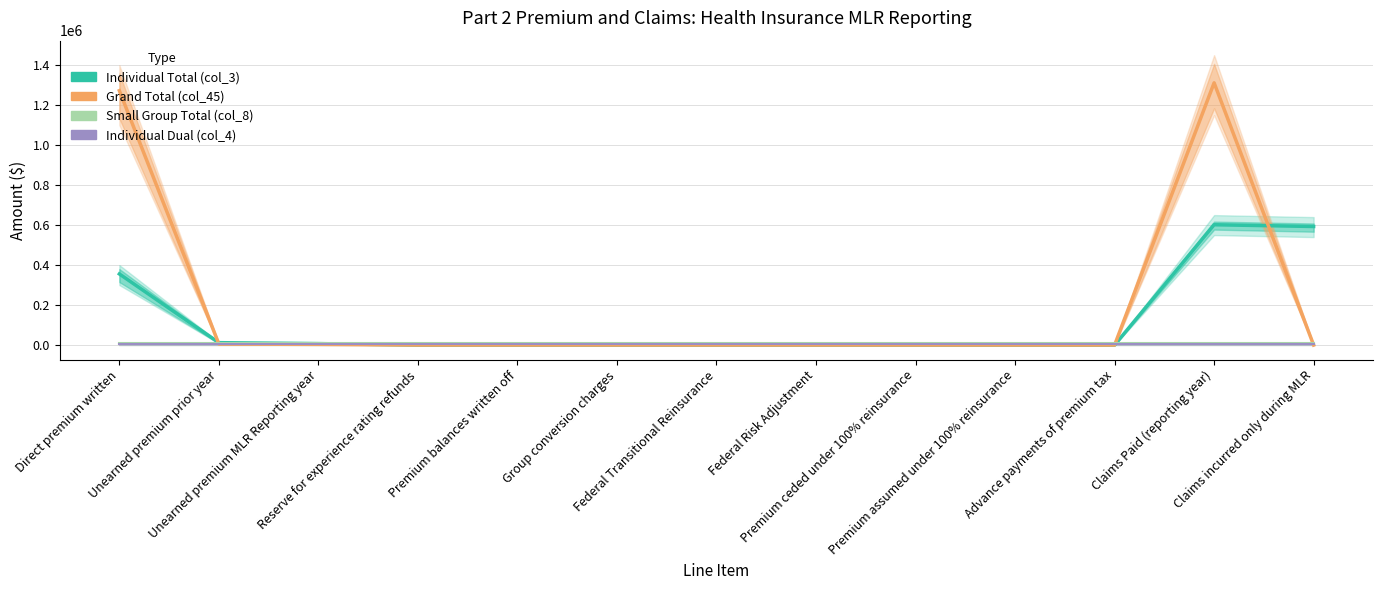

At which category is the sum across all series the highest?

Claims Paid (reporting year)